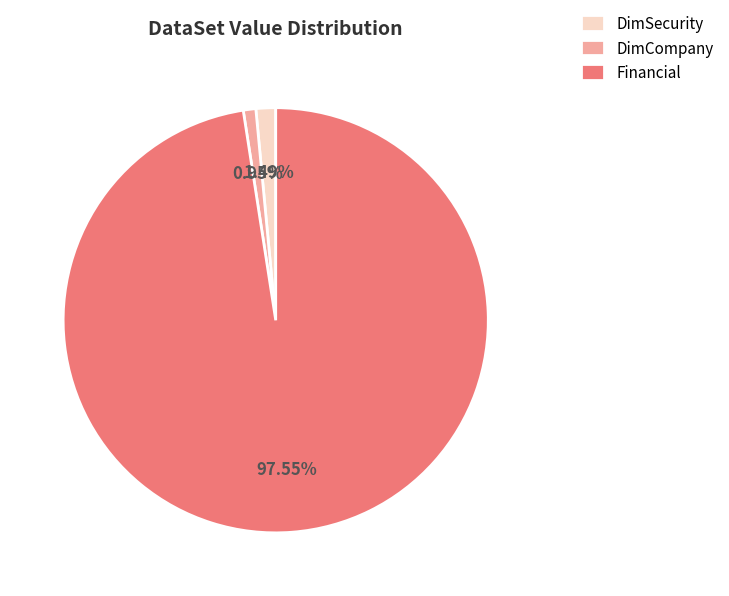

To the nearest percent, what is the combined percentage of DimSecurity and Financial?

99%